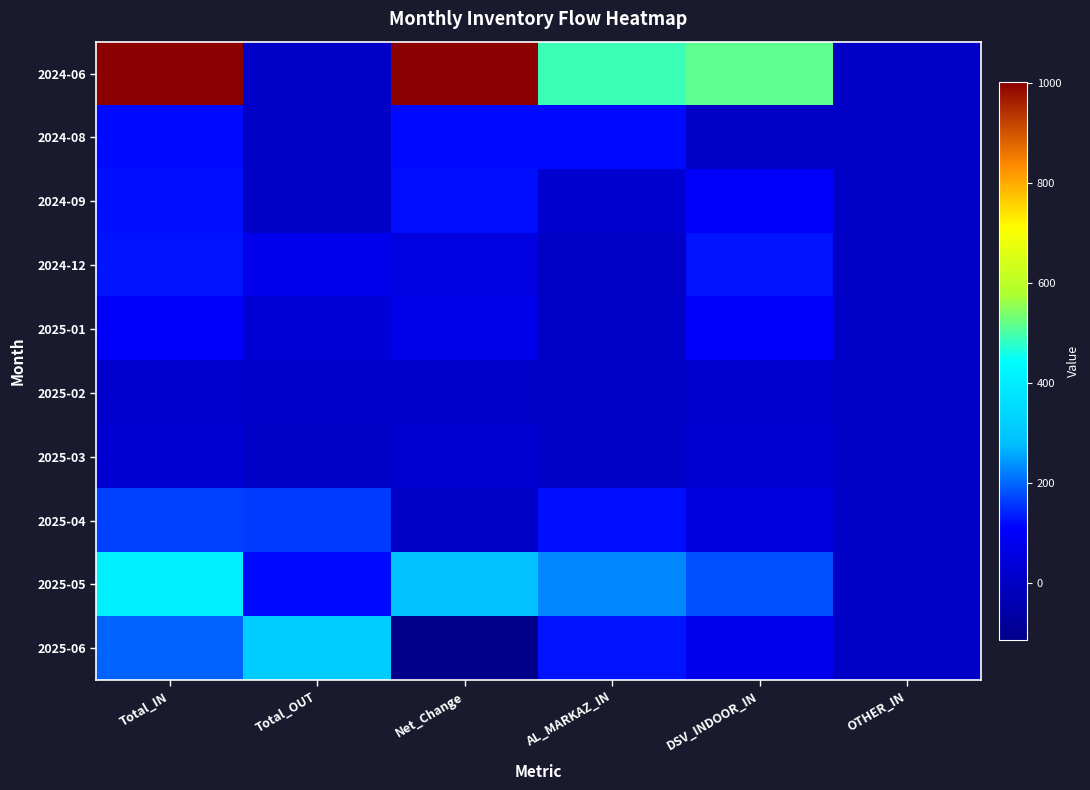

Reading right to left, extract all data points from this chart.

2024-06: OTHER_IN=0	DSV_INDOOR_IN=515	AL_MARKAZ_IN=488	Net_Change=1002	Total_OUT=0	Total_IN=1002
2024-08: OTHER_IN=0	DSV_INDOOR_IN=0	AL_MARKAZ_IN=120	Net_Change=120	Total_OUT=0	Total_IN=120
2024-09: OTHER_IN=0	DSV_INDOOR_IN=99	AL_MARKAZ_IN=24	Net_Change=123	Total_OUT=0	Total_IN=123
2024-12: OTHER_IN=0	DSV_INDOOR_IN=129	AL_MARKAZ_IN=0	Net_Change=55	Total_OUT=74	Total_IN=129
2025-01: OTHER_IN=0	DSV_INDOOR_IN=103	AL_MARKAZ_IN=0	Net_Change=71	Total_OUT=32	Total_IN=103
2025-02: OTHER_IN=0	DSV_INDOOR_IN=17	AL_MARKAZ_IN=0	Net_Change=9	Total_OUT=8	Total_IN=17
2025-03: OTHER_IN=0	DSV_INDOOR_IN=26	AL_MARKAZ_IN=0	Net_Change=26	Total_OUT=0	Total_IN=26
2025-04: OTHER_IN=0	DSV_INDOOR_IN=45	AL_MARKAZ_IN=121	Net_Change=3	Total_OUT=163	Total_IN=166
2025-05: OTHER_IN=0	DSV_INDOOR_IN=179	AL_MARKAZ_IN=227	Net_Change=288	Total_OUT=118	Total_IN=406
2025-06: OTHER_IN=0	DSV_INDOOR_IN=73	AL_MARKAZ_IN=126	Net_Change=-115	Total_OUT=314	Total_IN=199